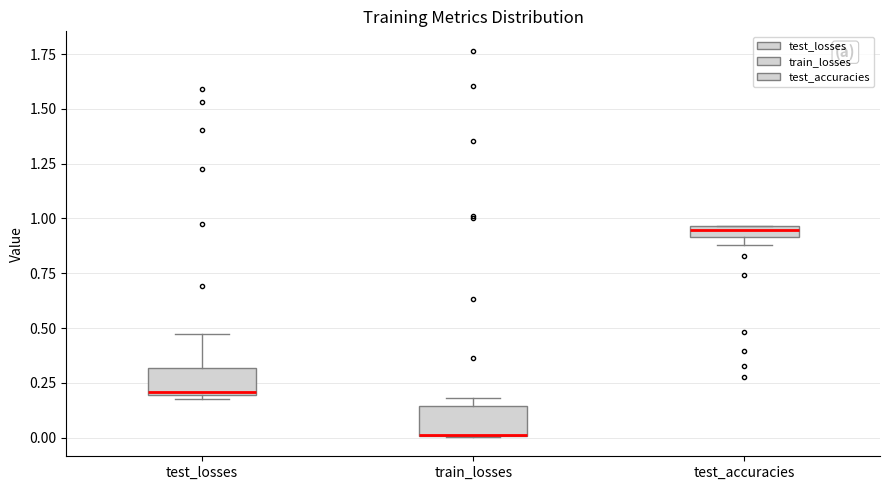

Where is the upper edge of the box for train_losses on the y-axis? The values are not printed on the chart, so give them approximately, as read against the axis.

0.15